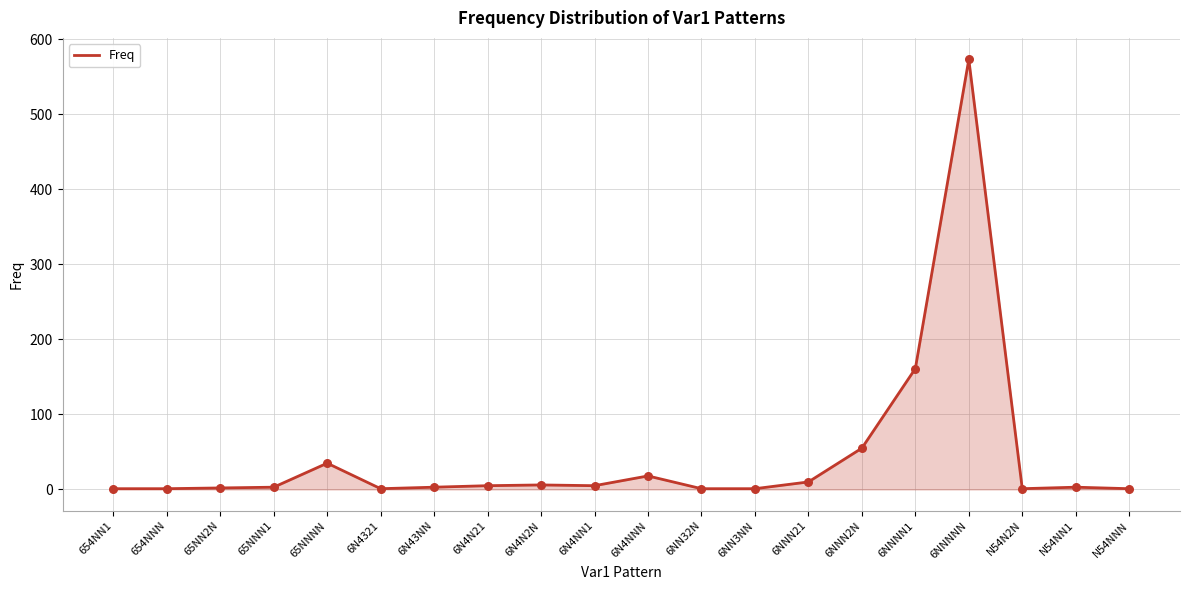

What is the change in value from 6N4NNN to 6NN32N?

-17